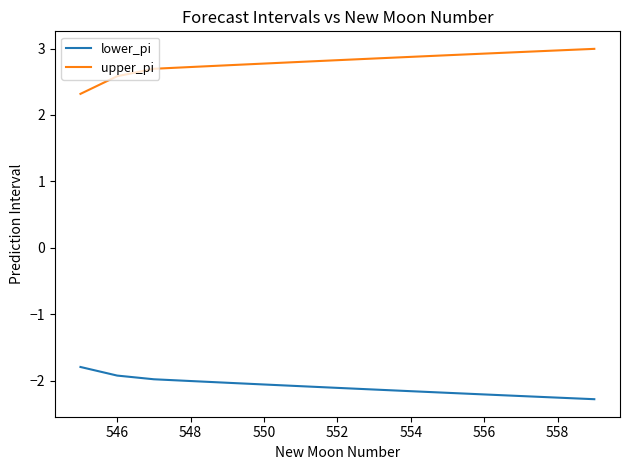

Count the number of categories in the chart.

15